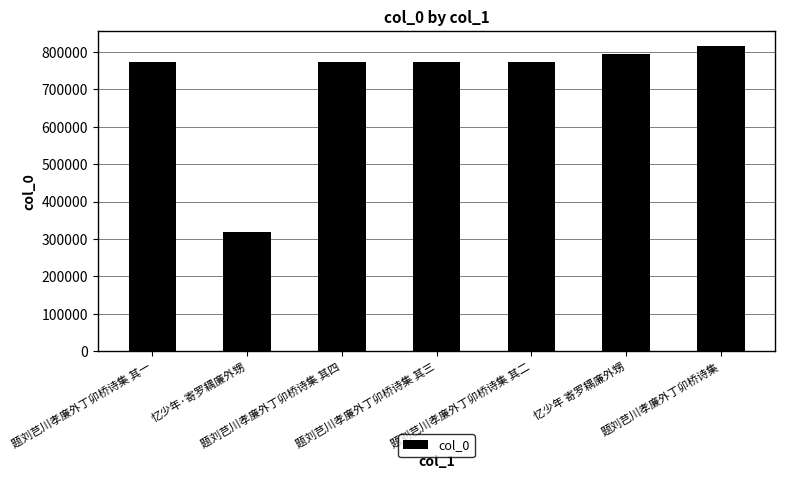

What is the change in value from 忆少年 寄罗耦廉外甥 to 题刘芑川孝廉外丁卯桥诗集?

+20692